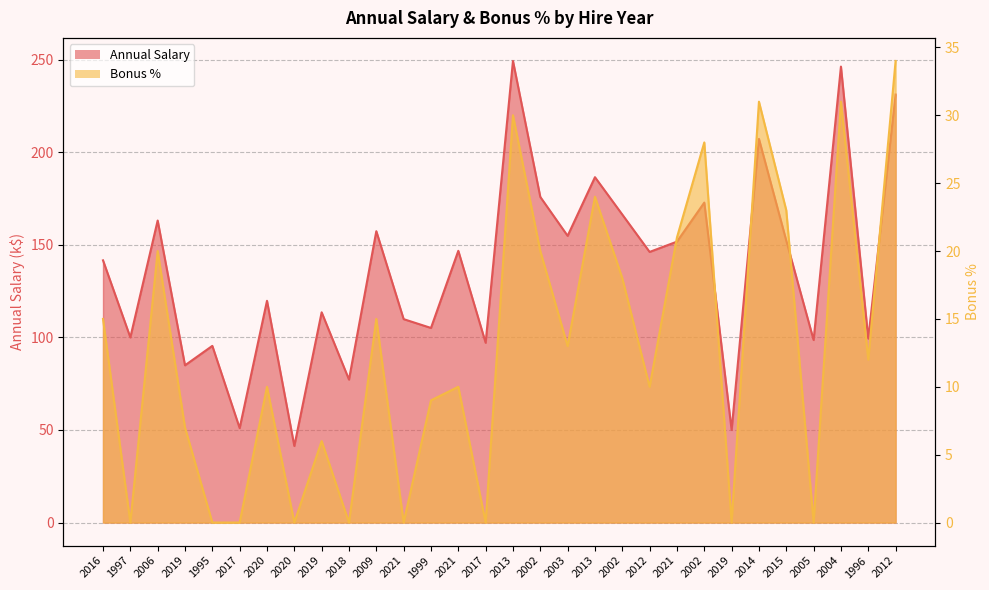

What is the label of the 20th point from the right?

2009